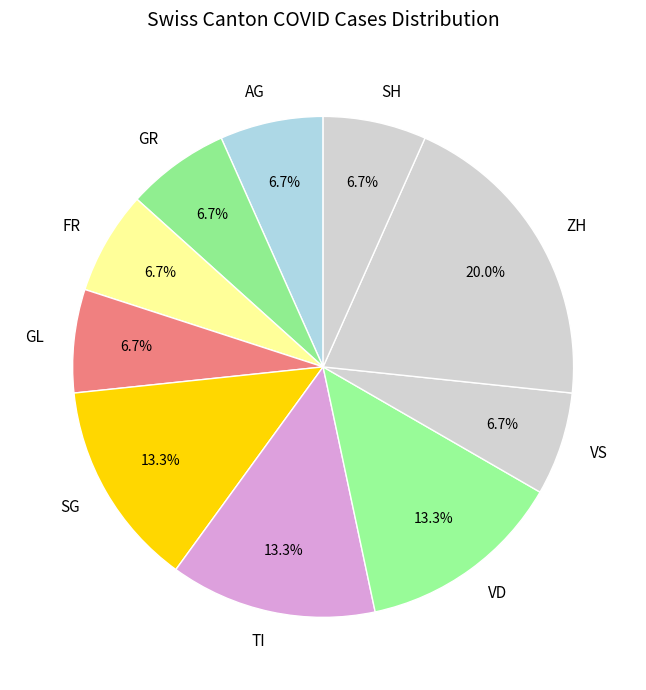

How many segments does this pie chart have?

10